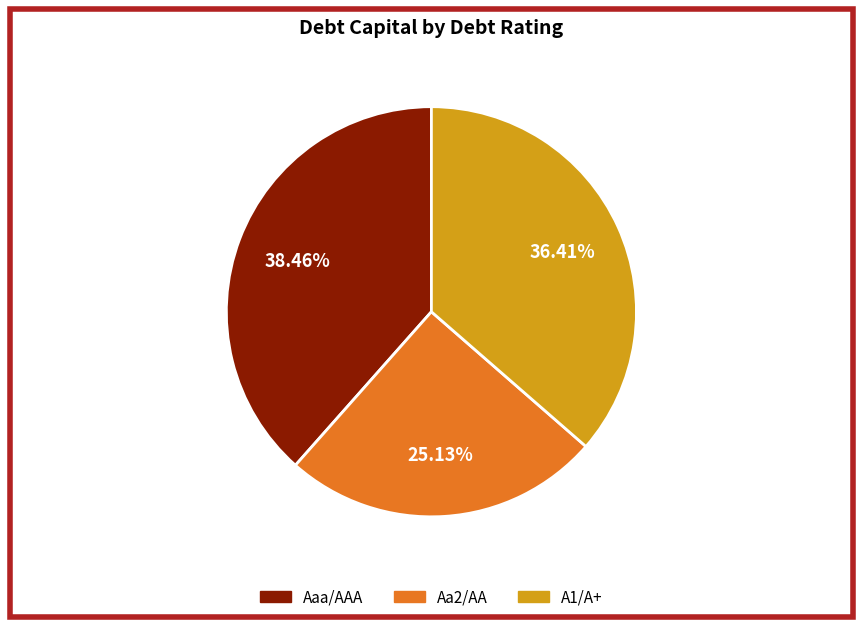

Is there a majority slice in this chart?

No